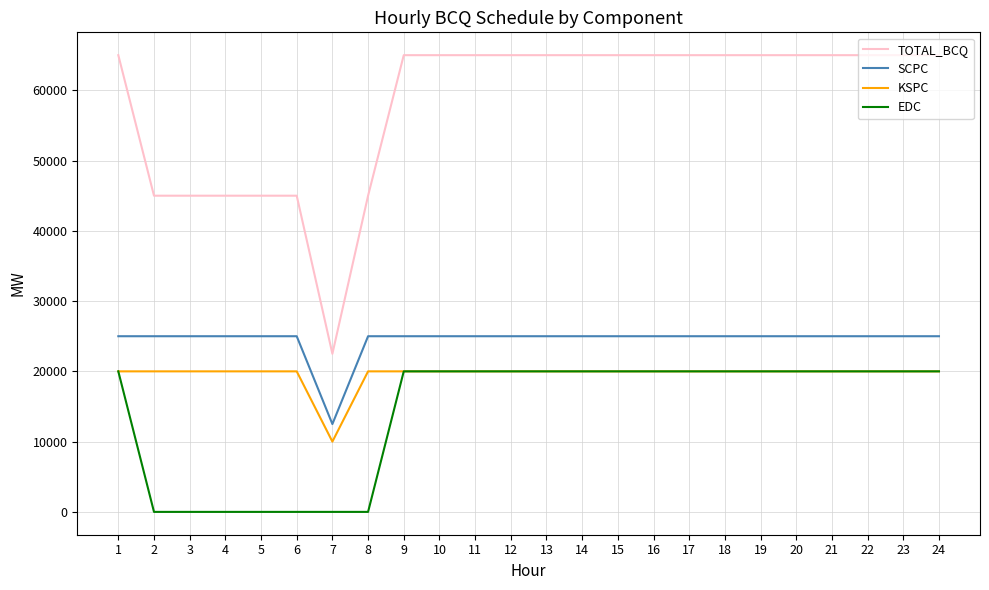

Which series has the widest spread of values?

TOTAL_BCQ